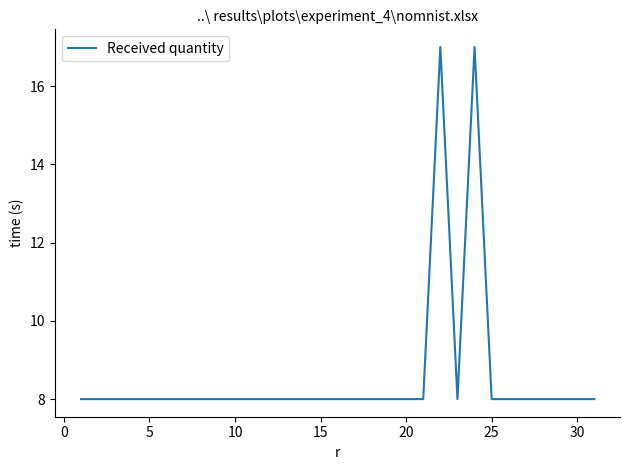

What is the average value?

9